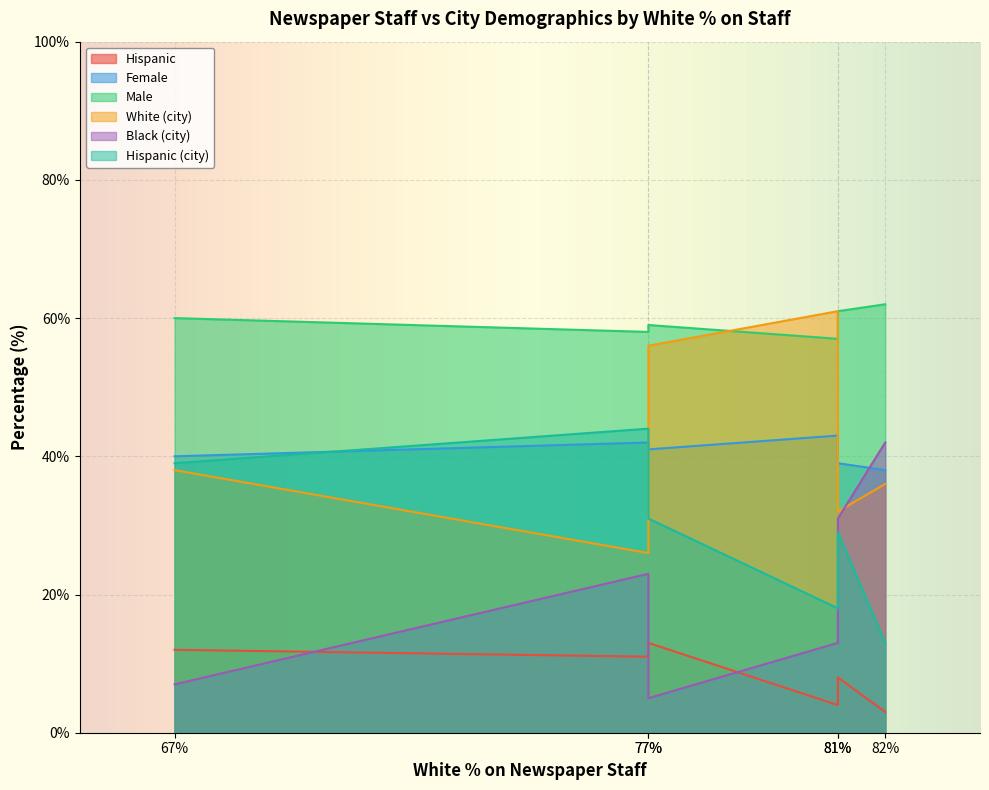

Where is Black (city) nearest to the value 23?

77